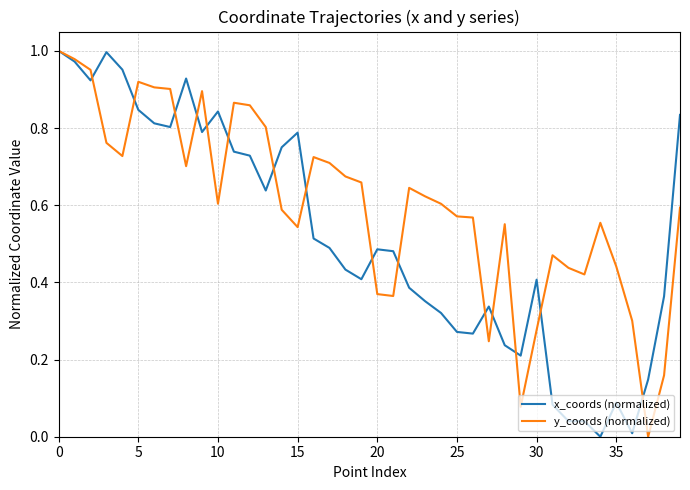

Rank the series by their average value, from highest to lowest.

y_coords (normalized), x_coords (normalized)